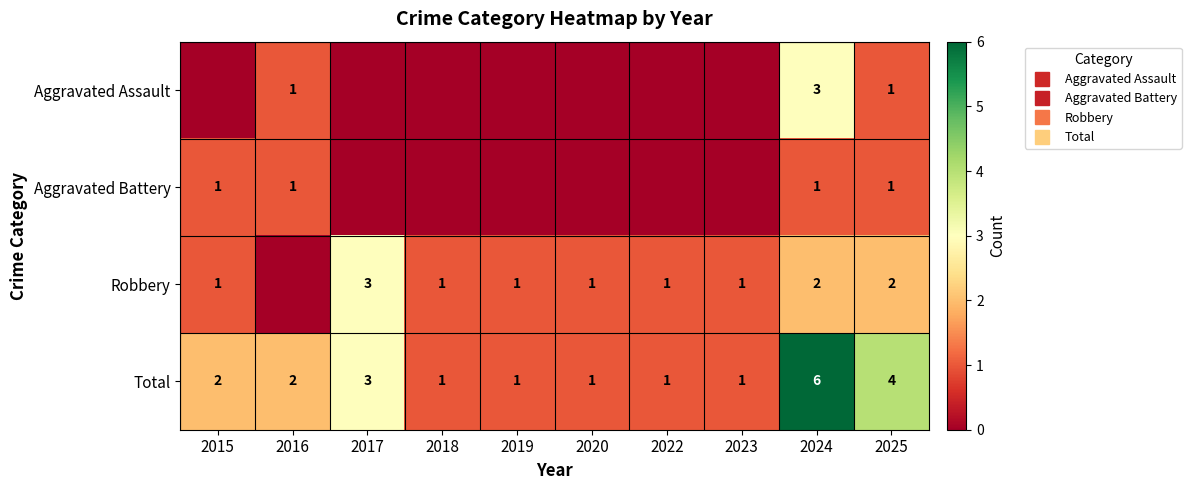

What is the difference between the highest and lowest values at 2025?

3